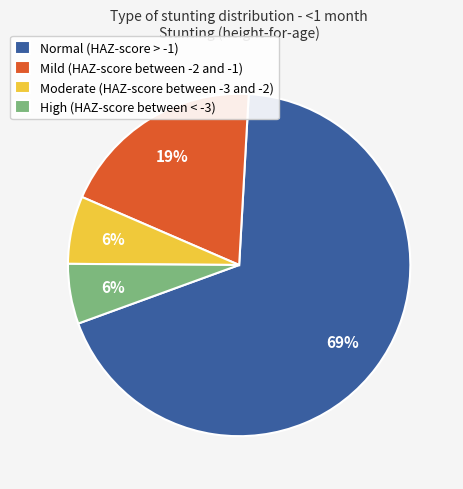

Between Normal (HAZ-score > -1) and Mild (HAZ-score between -2 and -1), which is larger?

Normal (HAZ-score > -1)